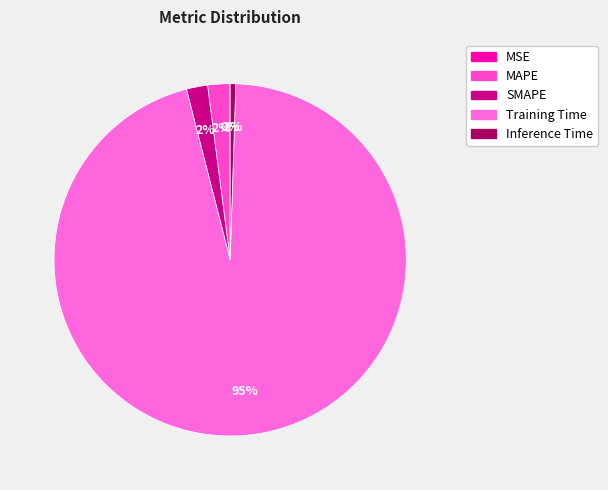

What is the change in value from MAPE to Training Time?

+3.6